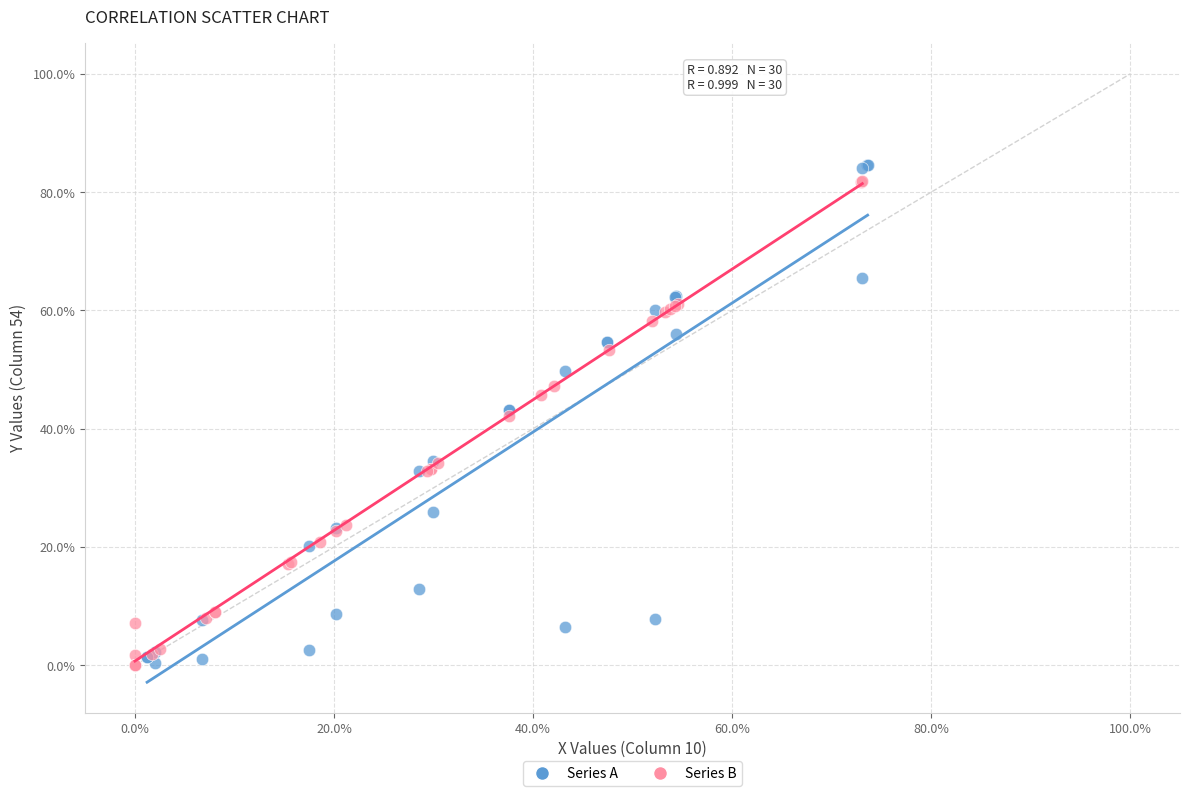

What are all the series names shown in the legend?

Series A, Series B